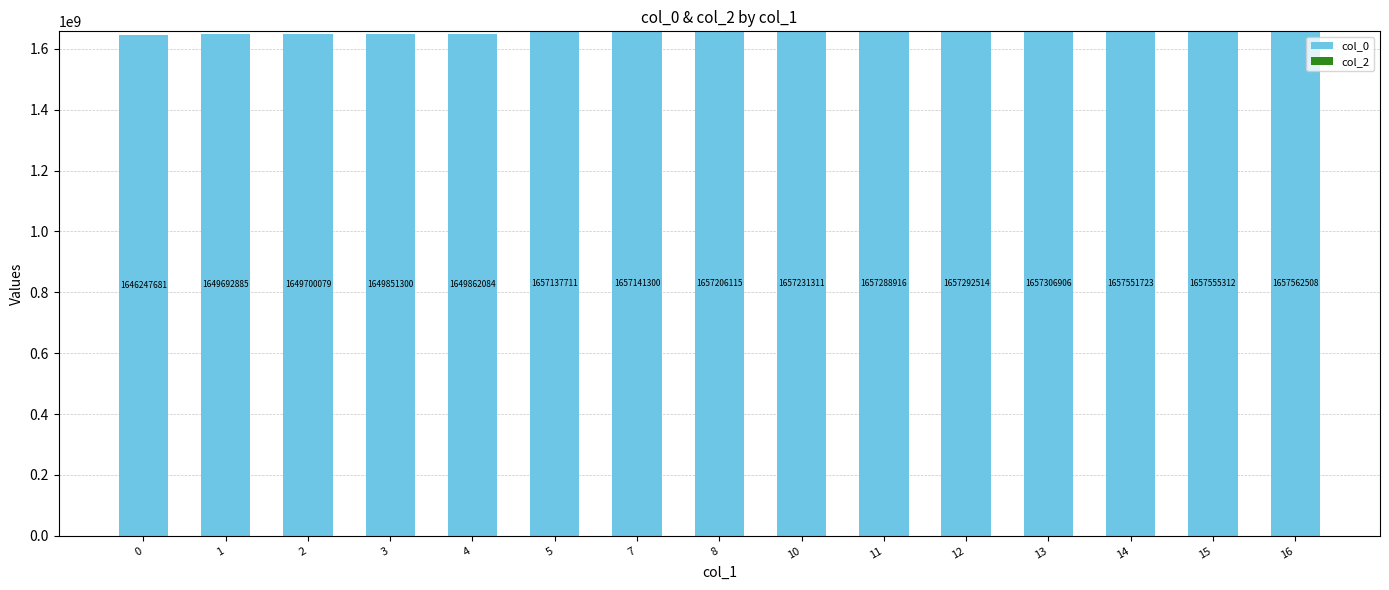

List the labels in order of value, largest first.

16, 15, 14, 13, 12, 11, 10, 8, 7, 5, 4, 3, 2, 1, 0